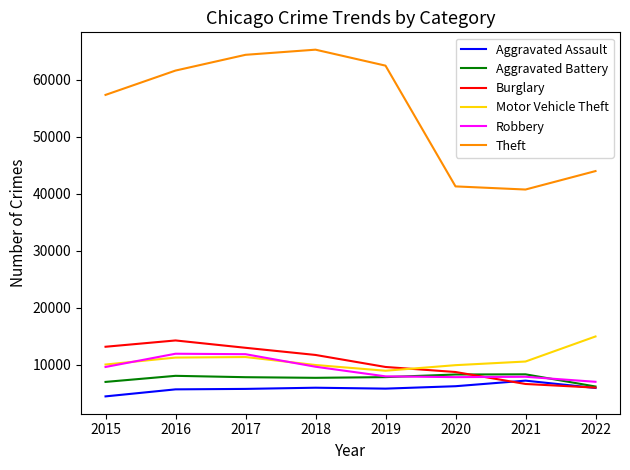

What is the difference between the Motor Vehicle Theft values at 2015 and 2016?

1218